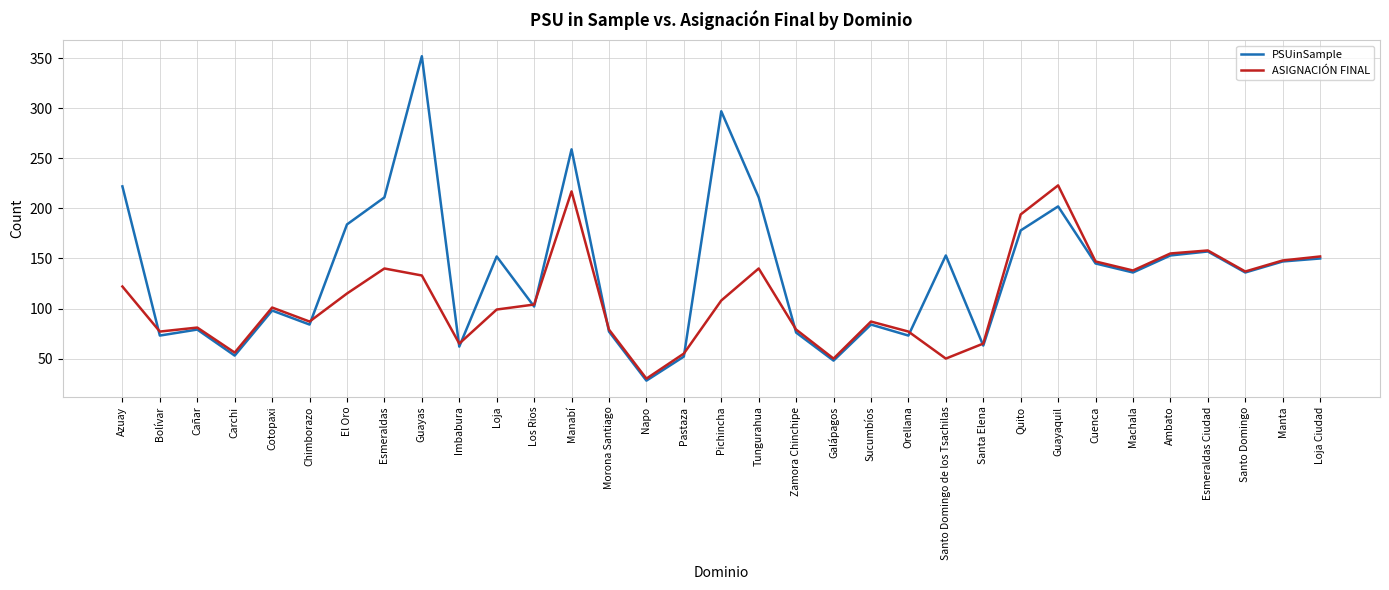

How many lines are shown in the chart?

2